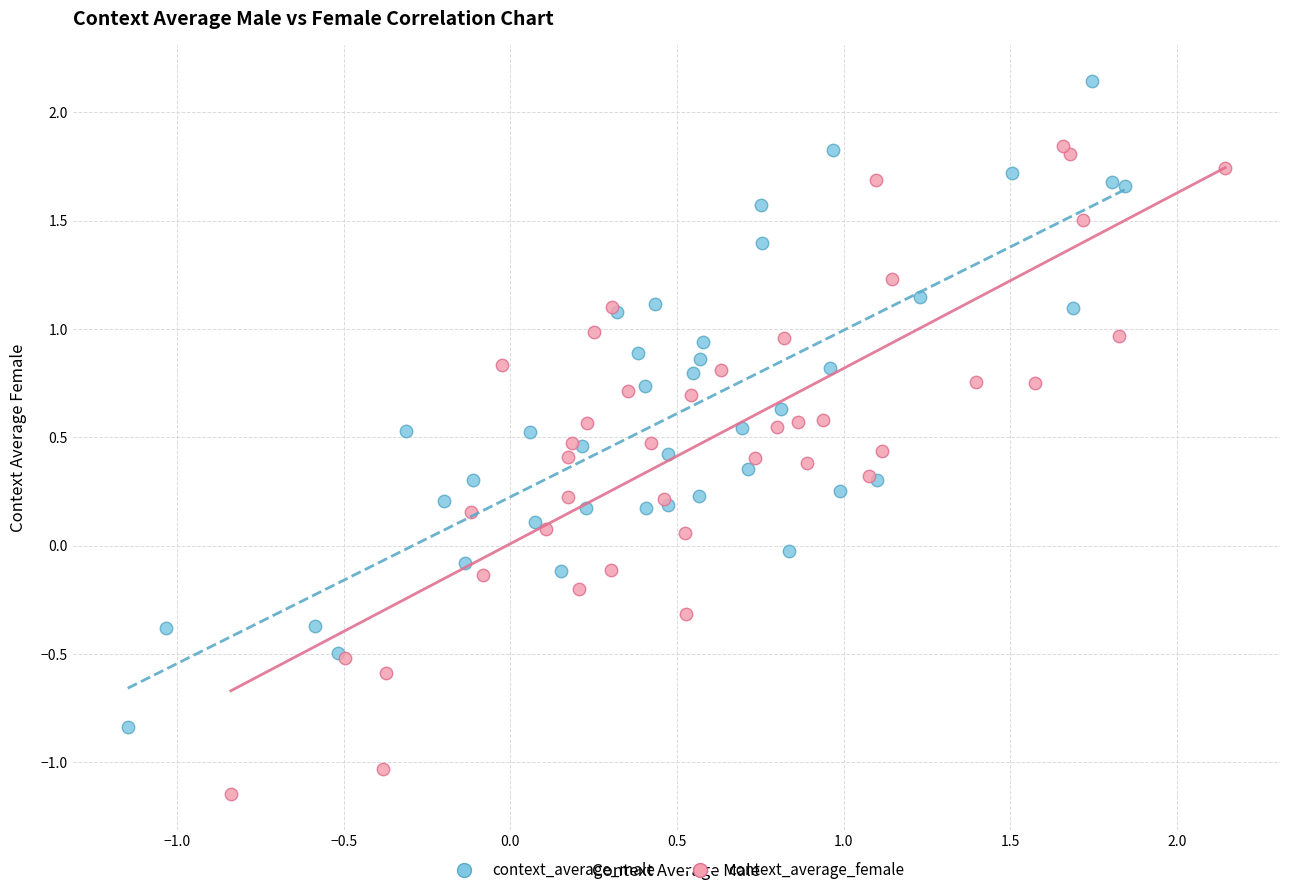

Which series reaches the maximum Y coordinate?

context_average_male